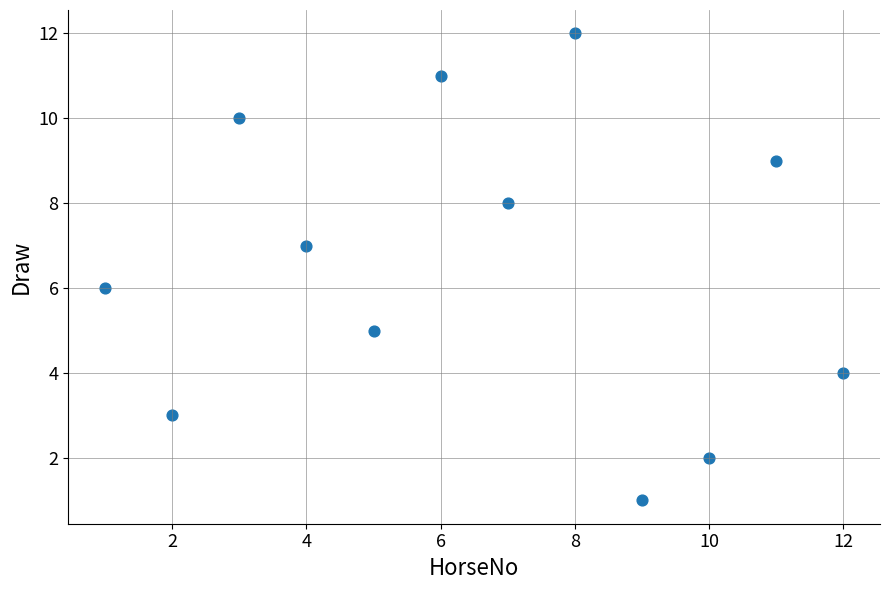

What is the range of Y values (max minus min)?

11